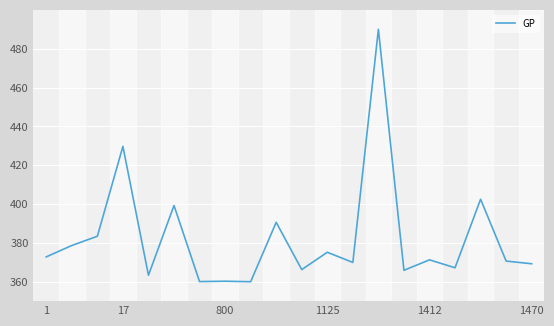

What is the average value?

382.3